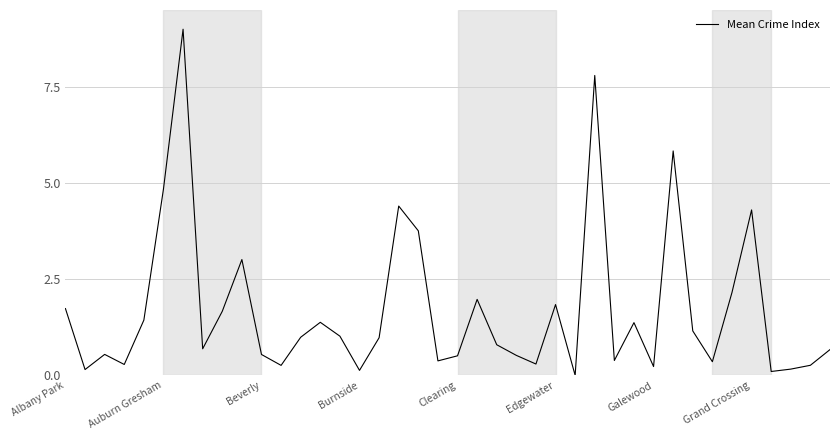

How many interior local valleys (lower than both neighbors) does the data have?

12